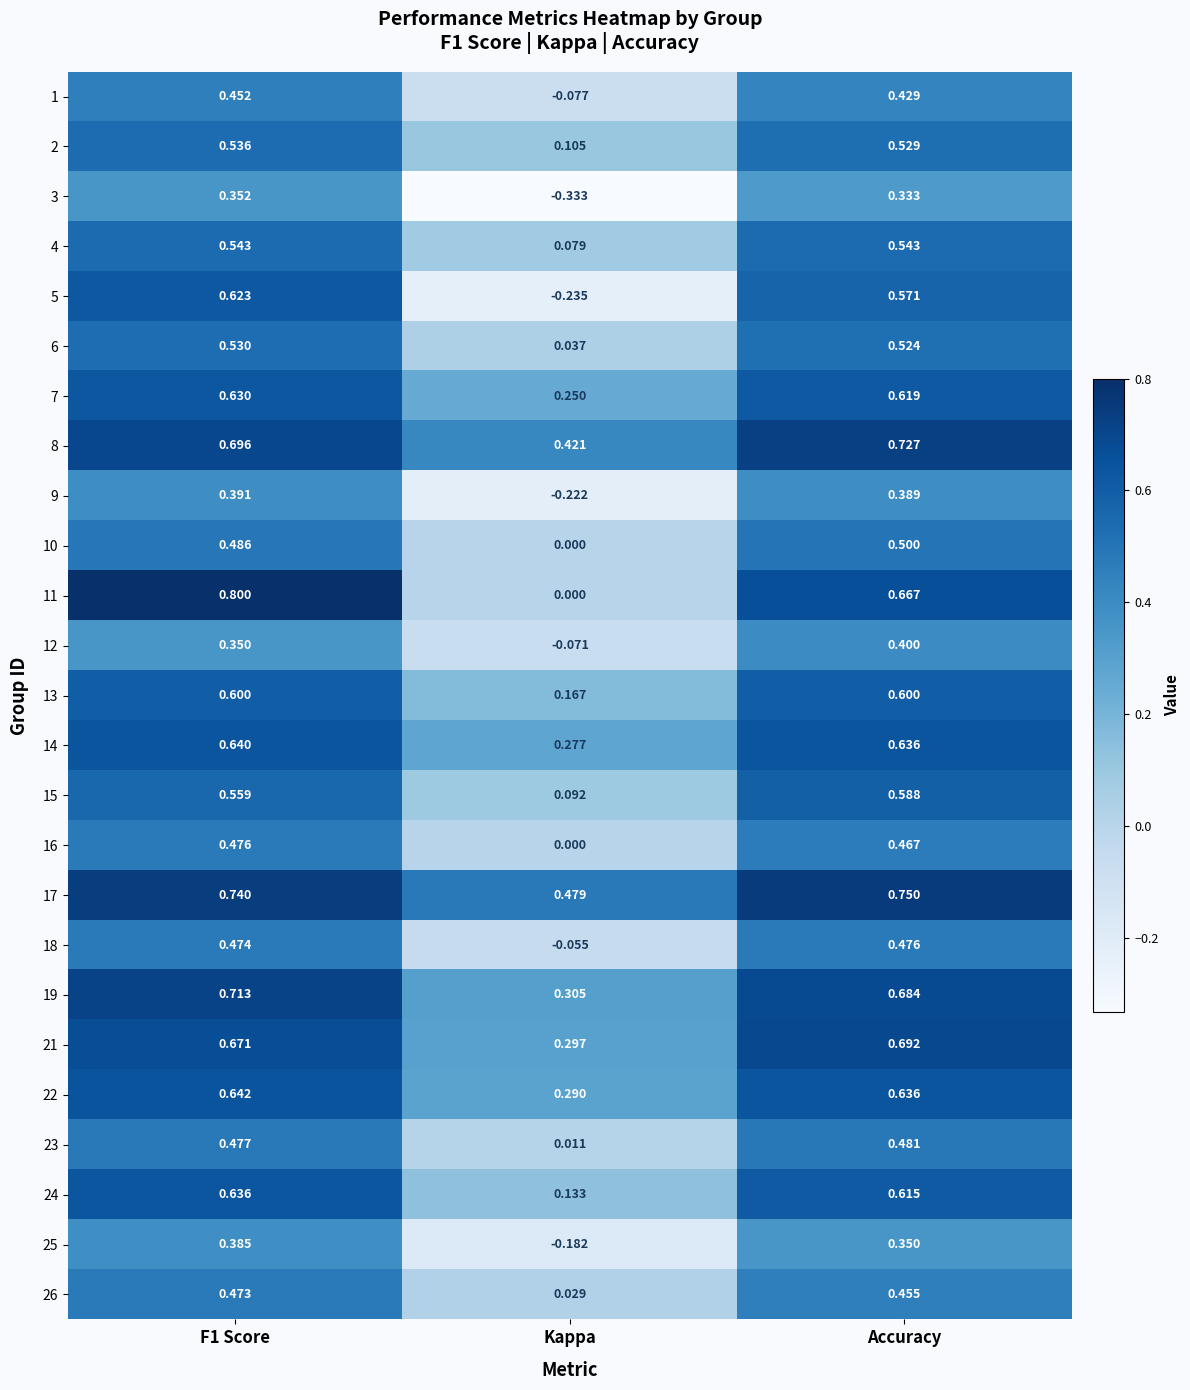

Between Kappa and Accuracy, which series saw the biggest shift?

5